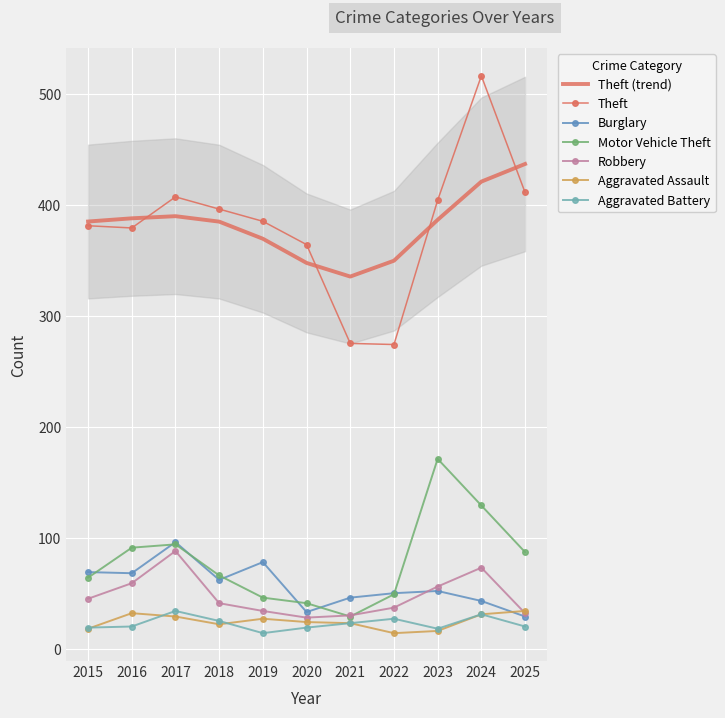

The Burglary series shows 29 at 2025. True or false?

True